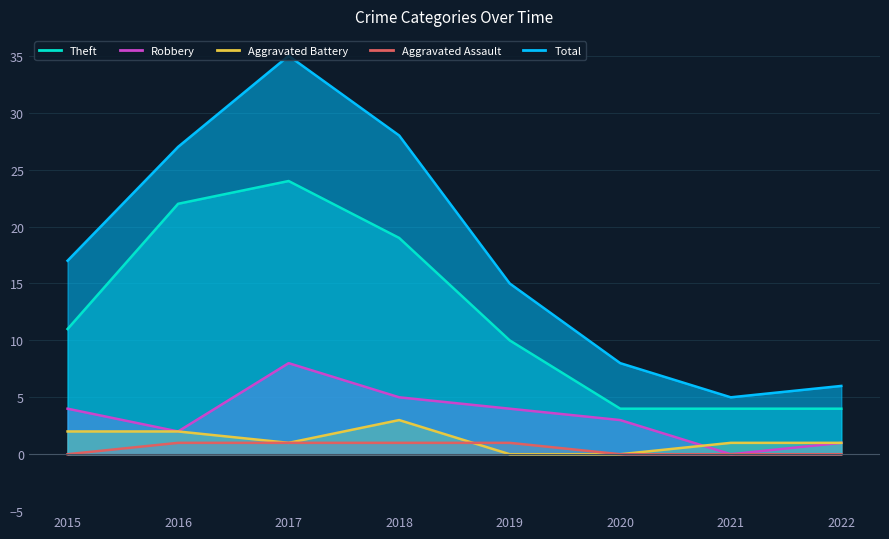

At how many categories does at least one series exceed 5?

7